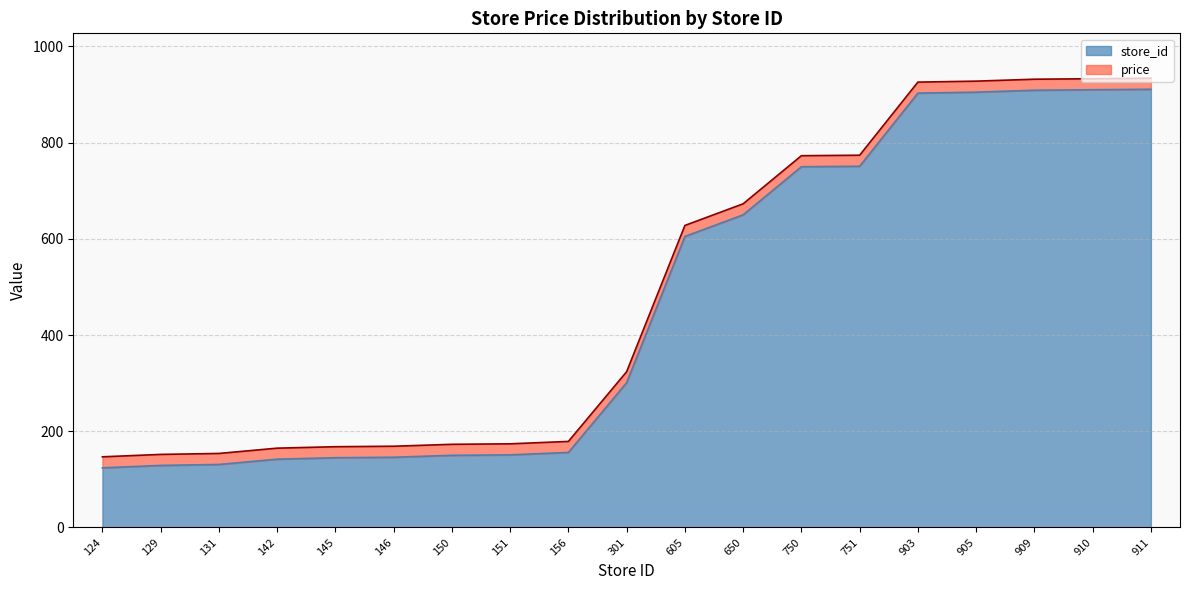

What is the value of the 3rd point from the left?

131